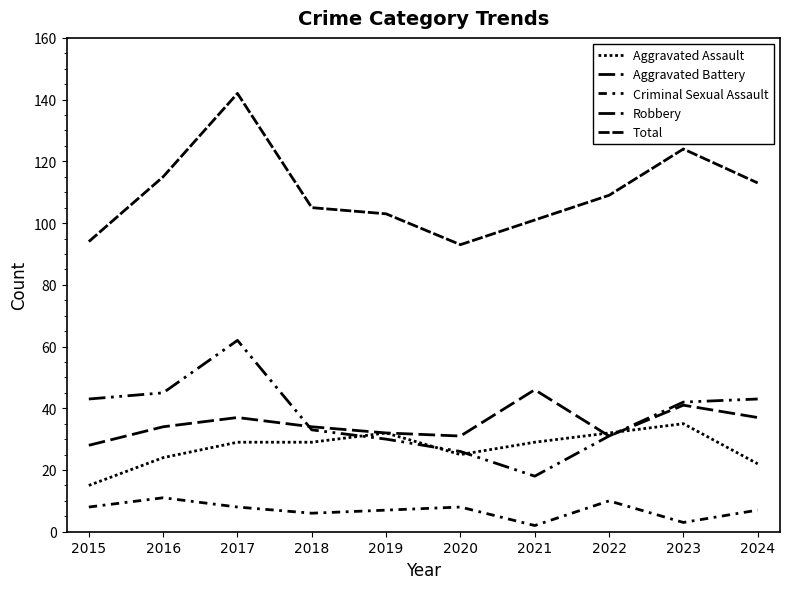

What is the value of the Aggravated Battery point at the 1st from the left?

28